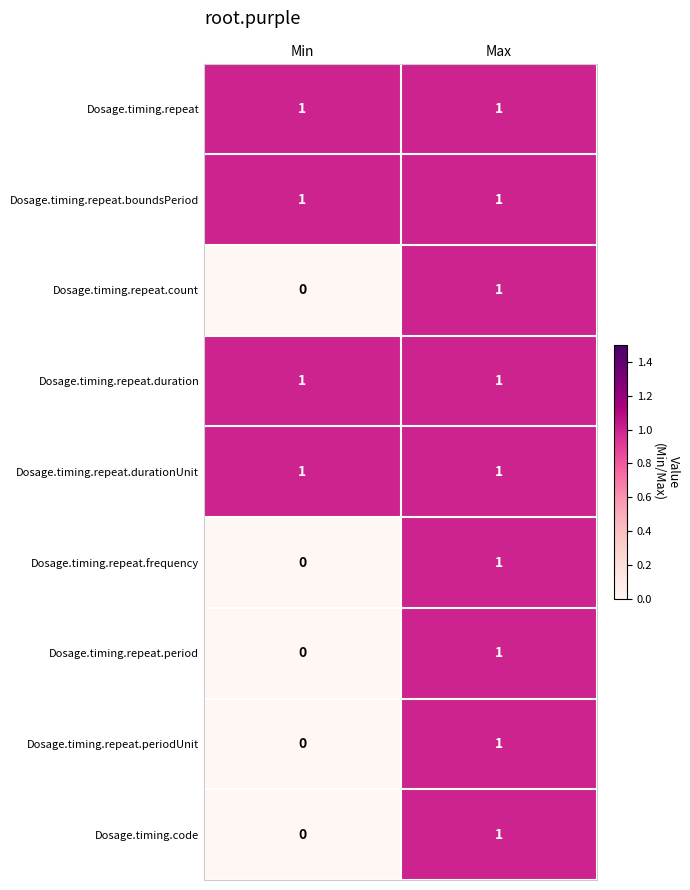

Is it true that Dosage.timing.repeat.periodUnit equals 0 at Min?

False